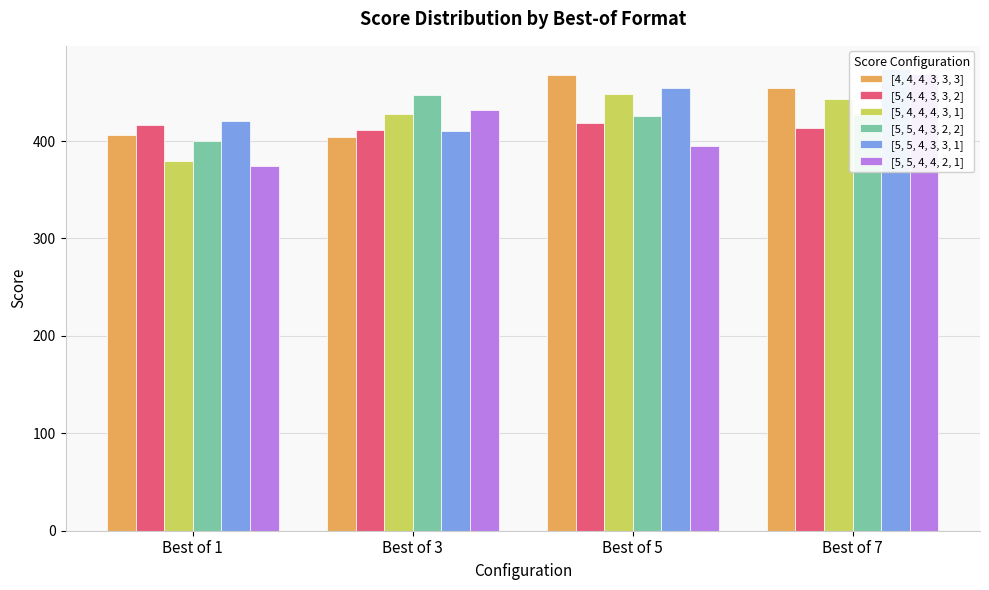

Which has a higher value, Best of 7 or Best of 5?

Best of 5